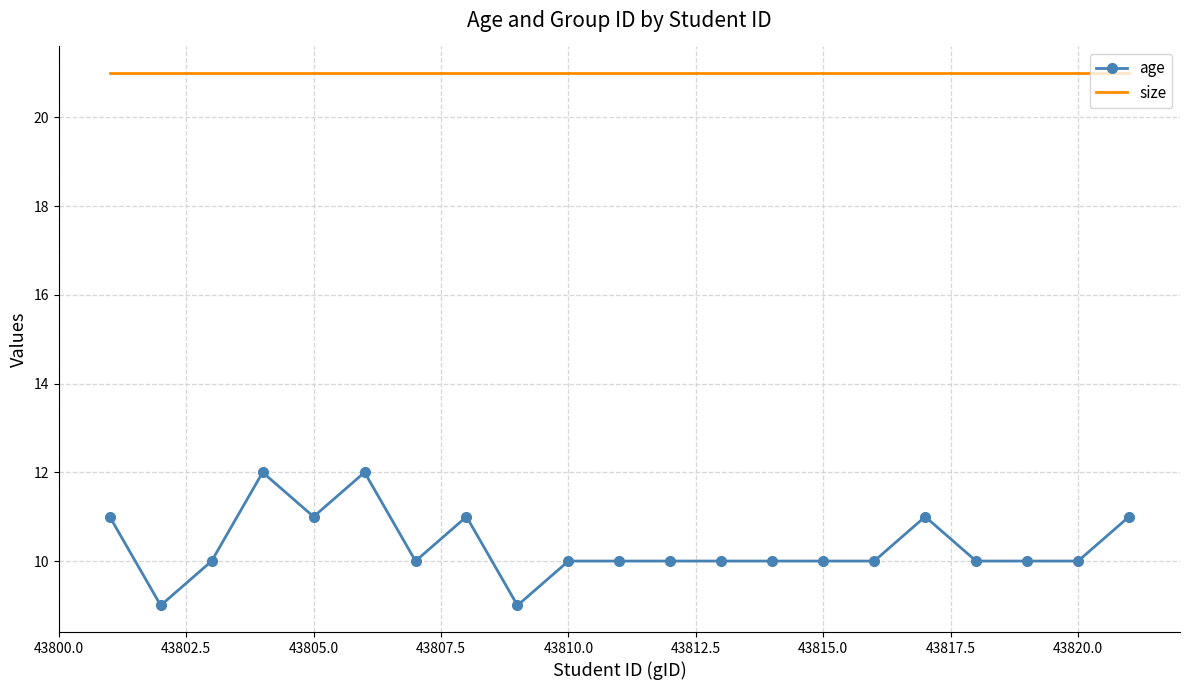

True or false: size and age intersect in this chart.

False